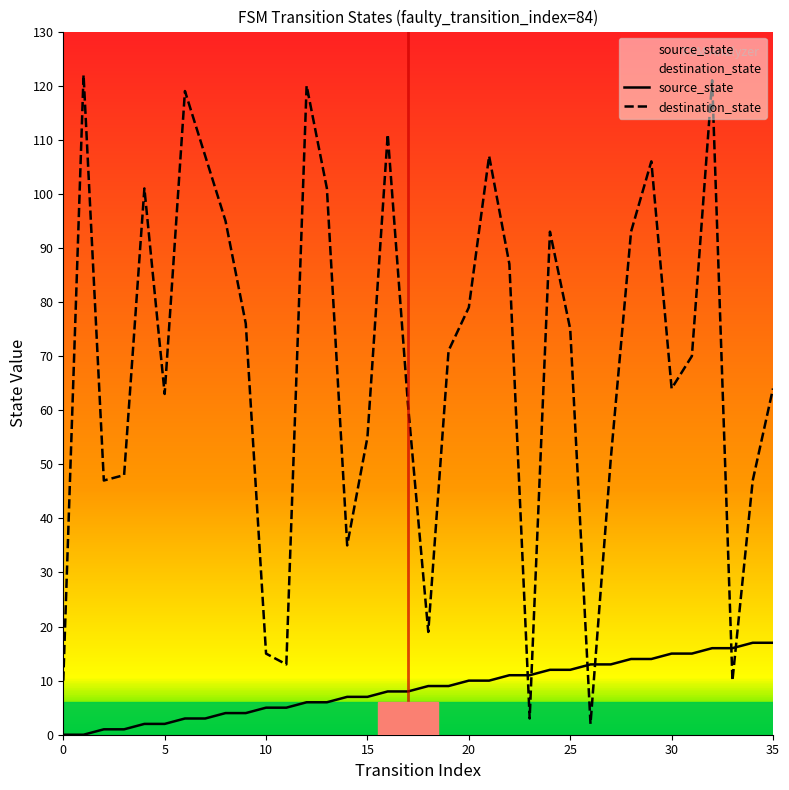

Is the value of source_state at 28 greater than the value of destination_state at 32?

No